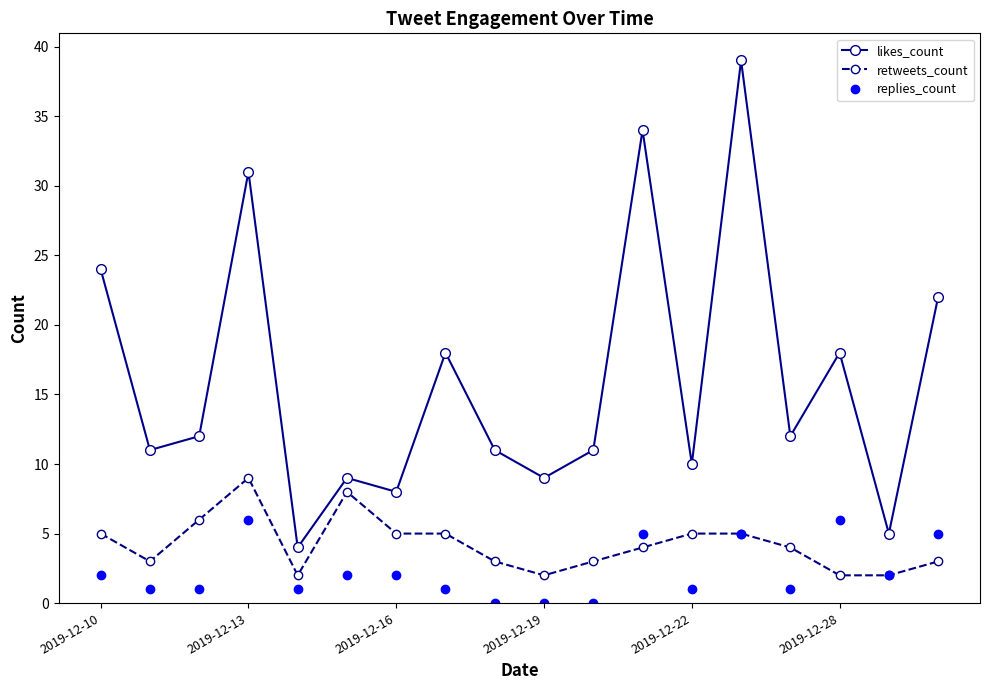

Which series has the largest range (max minus min)?

likes_count